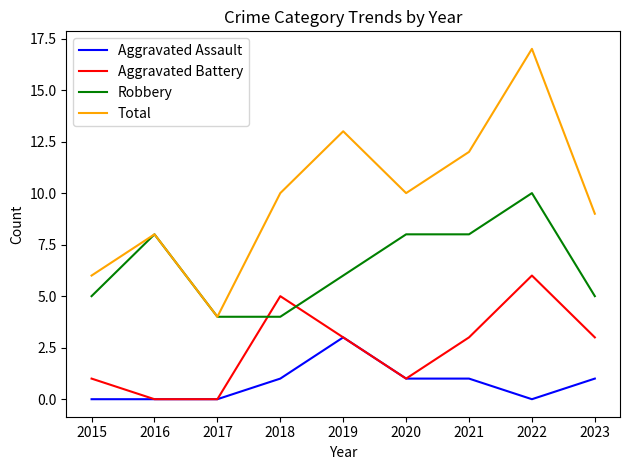

Reading left to right, extract all data points from this chart.

Aggravated Assault: 2015=0	2016=0	2017=0	2018=1	2019=3	2020=1	2021=1	2022=0	2023=1
Aggravated Battery: 2015=1	2016=0	2017=0	2018=5	2019=3	2020=1	2021=3	2022=6	2023=3
Robbery: 2015=5	2016=8	2017=4	2018=4	2019=6	2020=8	2021=8	2022=10	2023=5
Total: 2015=6	2016=8	2017=4	2018=10	2019=13	2020=10	2021=12	2022=17	2023=9